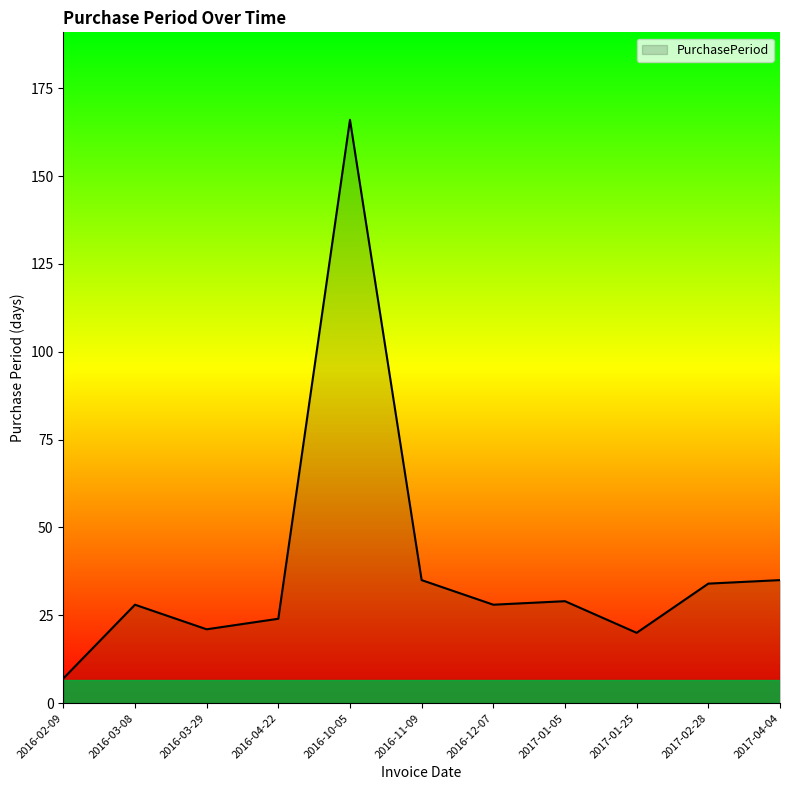

What is the change in value from 2016-04-22 to 2017-02-28?

+10